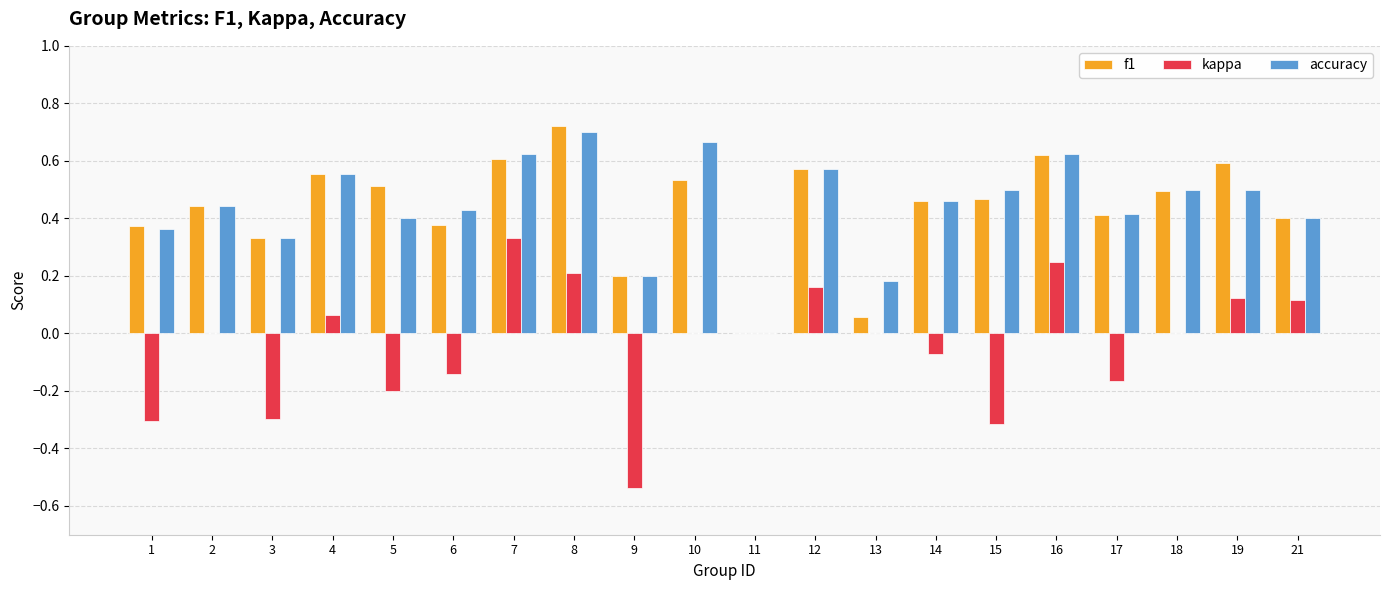

What is the total value across all series at 8?

1.6